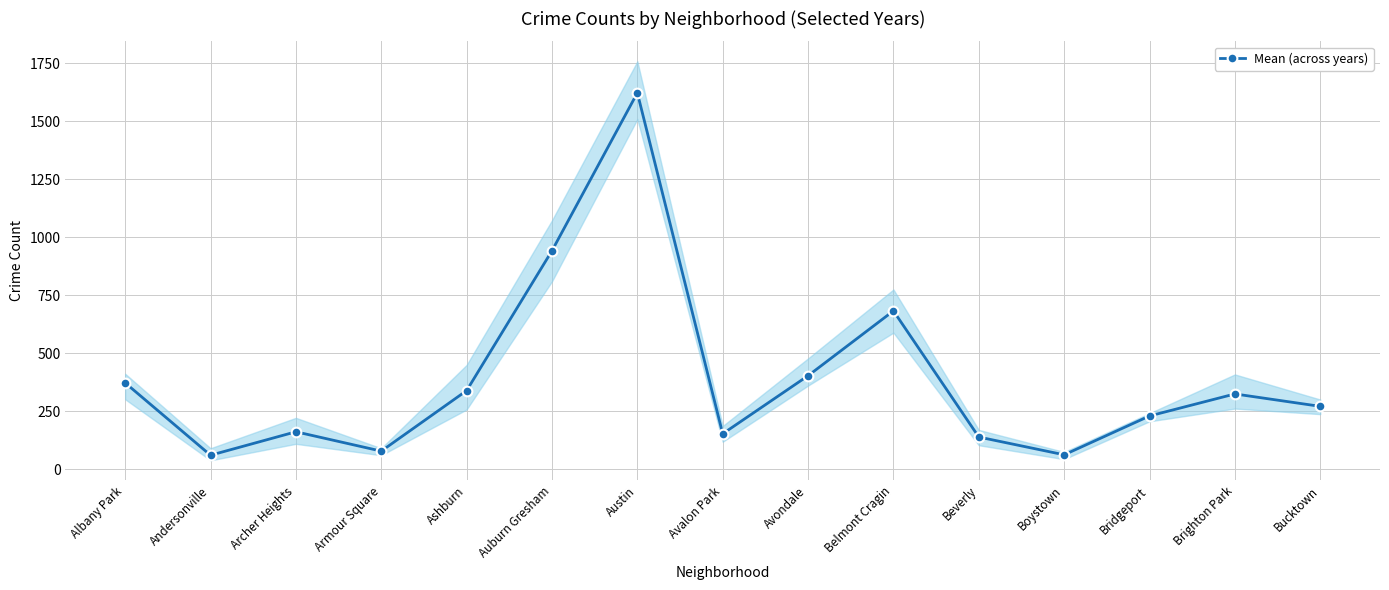

What is the change in value from Belmont Cragin to Bucktown?

-411.3